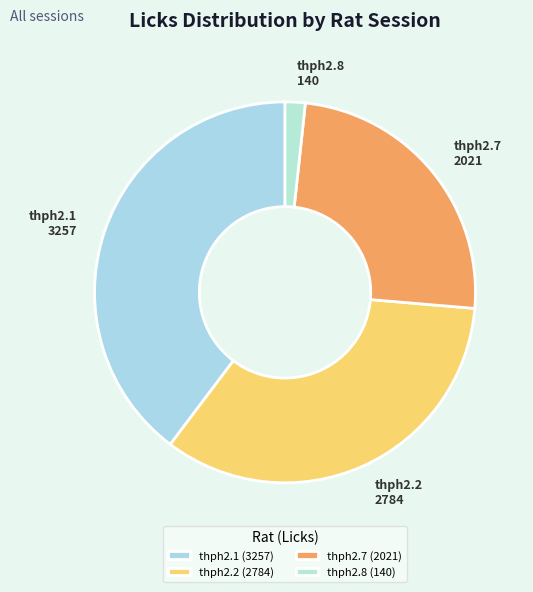

What is the smallest slice in the pie chart?

thph2.8 (140)